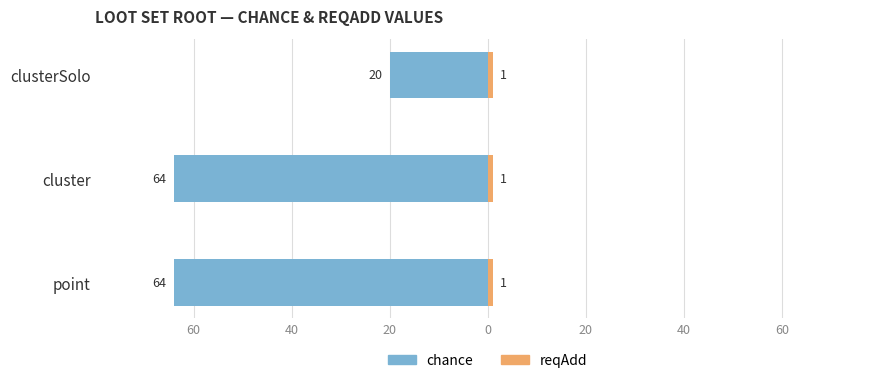

How many categories are shown in the chart?

3